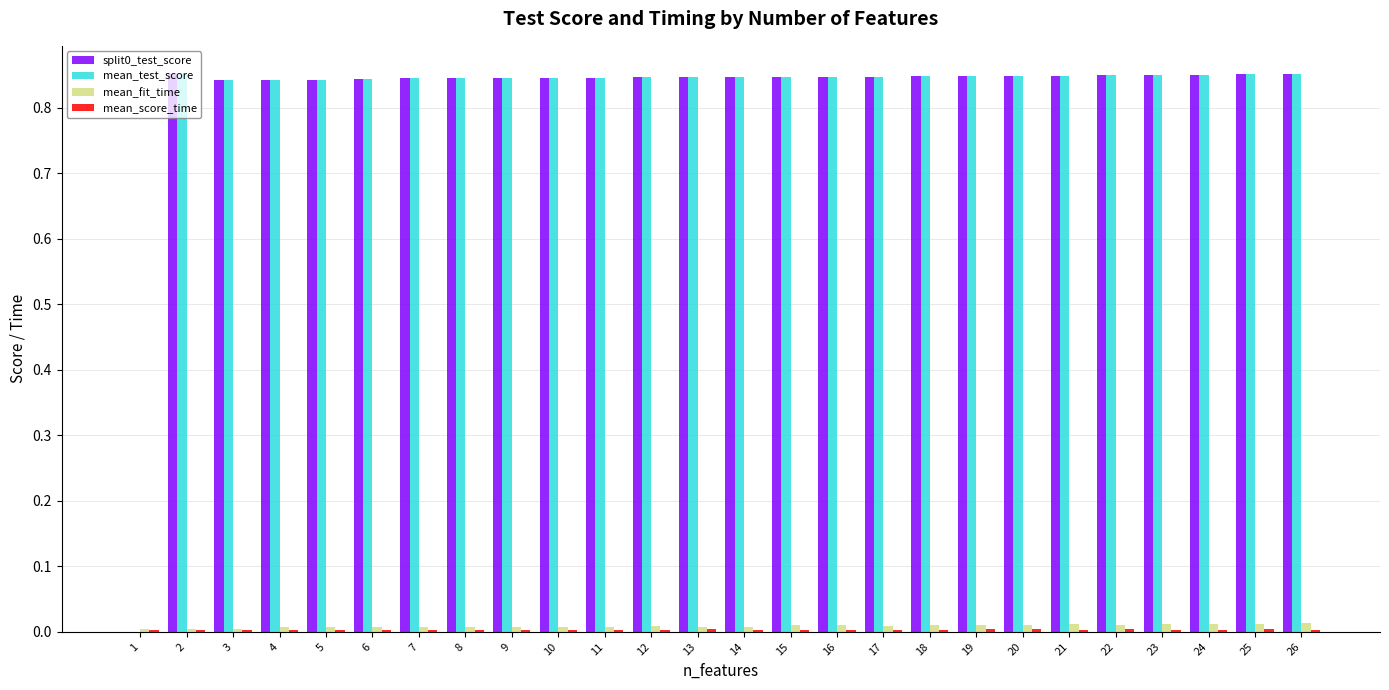

What is the sum of all split0_test_score values?

21.2